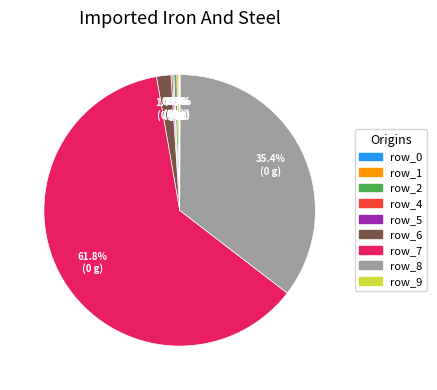

Does any single category account for the majority?

Yes